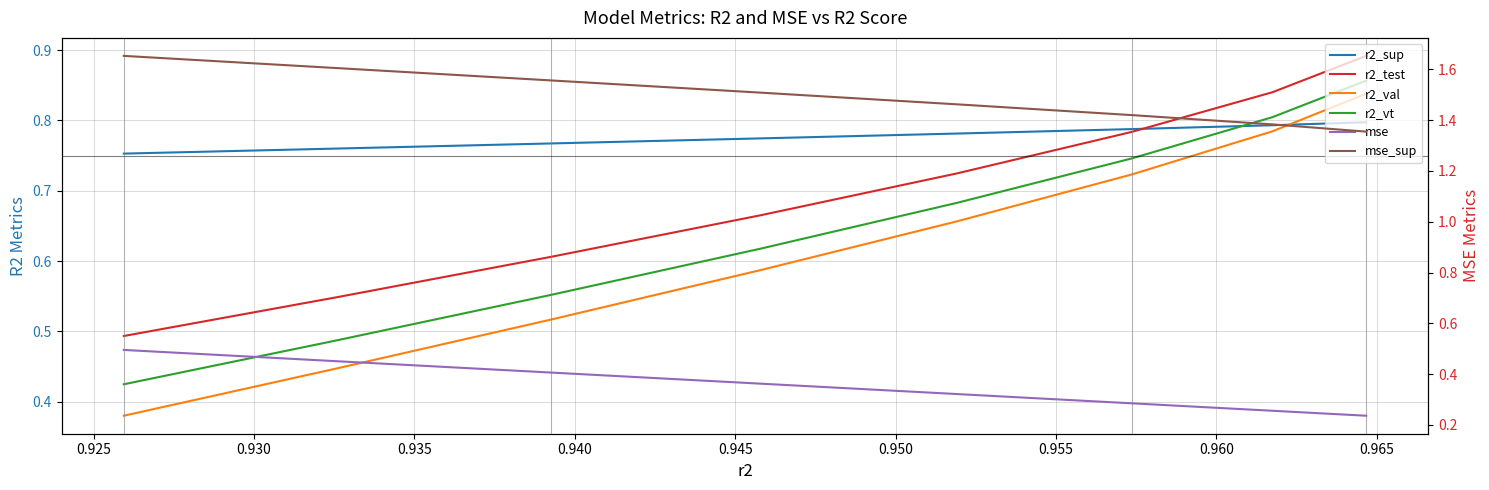

How many r2_sup values are between 0 and 1?

8